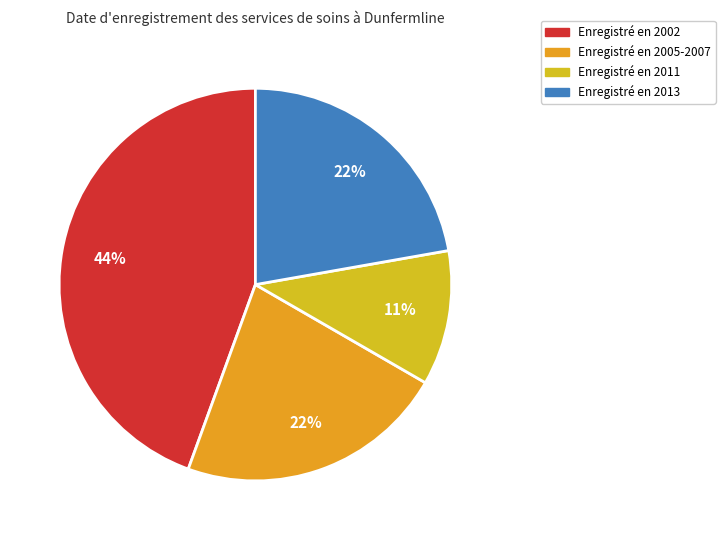

How many segments does this pie chart have?

4